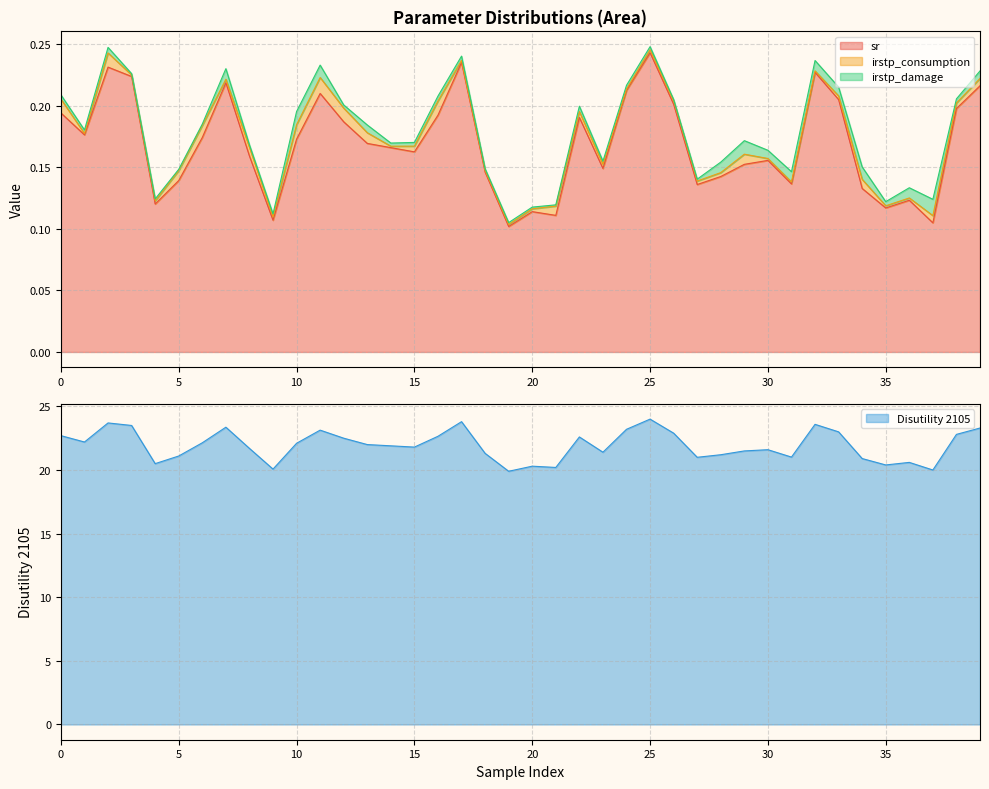

Is it true that sr equals 0.1 at 27?

True